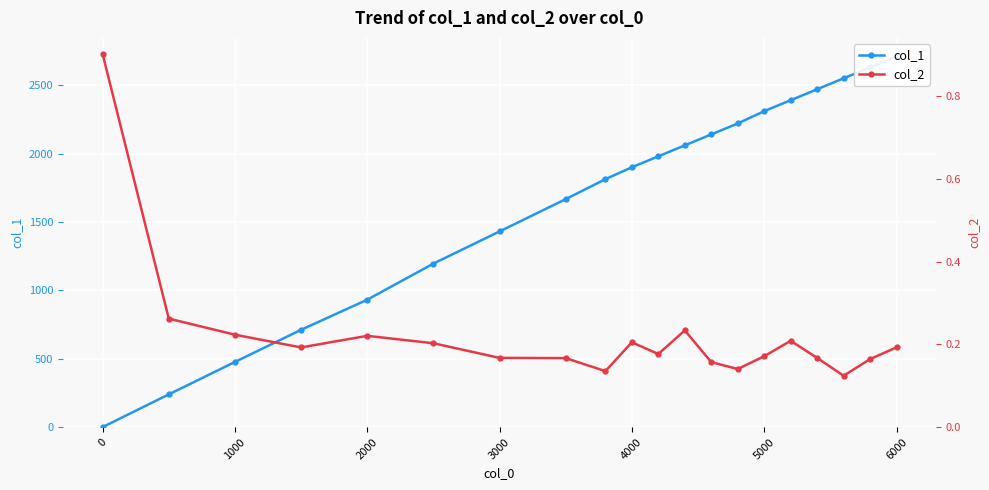

Reading left to right, extract all data points from this chart.

col_1: 1.0	240.0	477.0	712.0	932.0	1196.0	1431.0	1667.0	1813.0	1900.0	1980.0	2060.0	2140.0	2220.0	2310.0	2390.0	2470.0	2550.0	2630.0	2710.0
col_2: 0.9	0.3	0.2	0.2	0.2	0.2	0.2	0.2	0.1	0.2	0.2	0.2	0.2	0.1	0.2	0.2	0.2	0.1	0.2	0.2